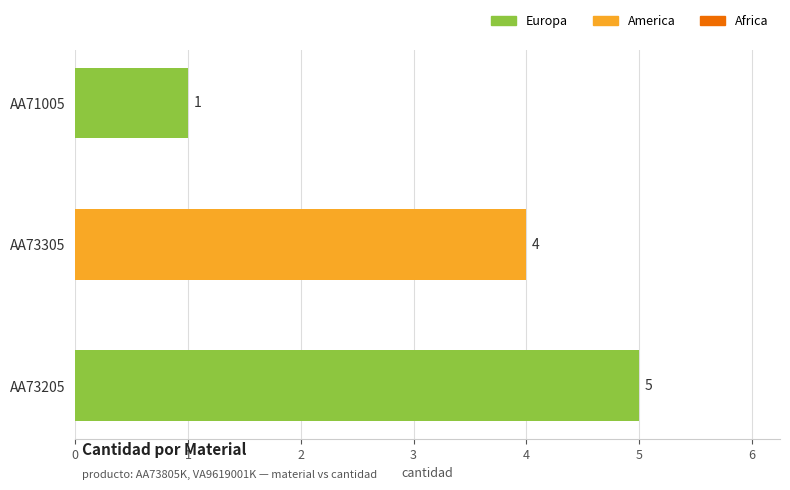

The chart shows a value of 6 at AA73305. True or false?

False